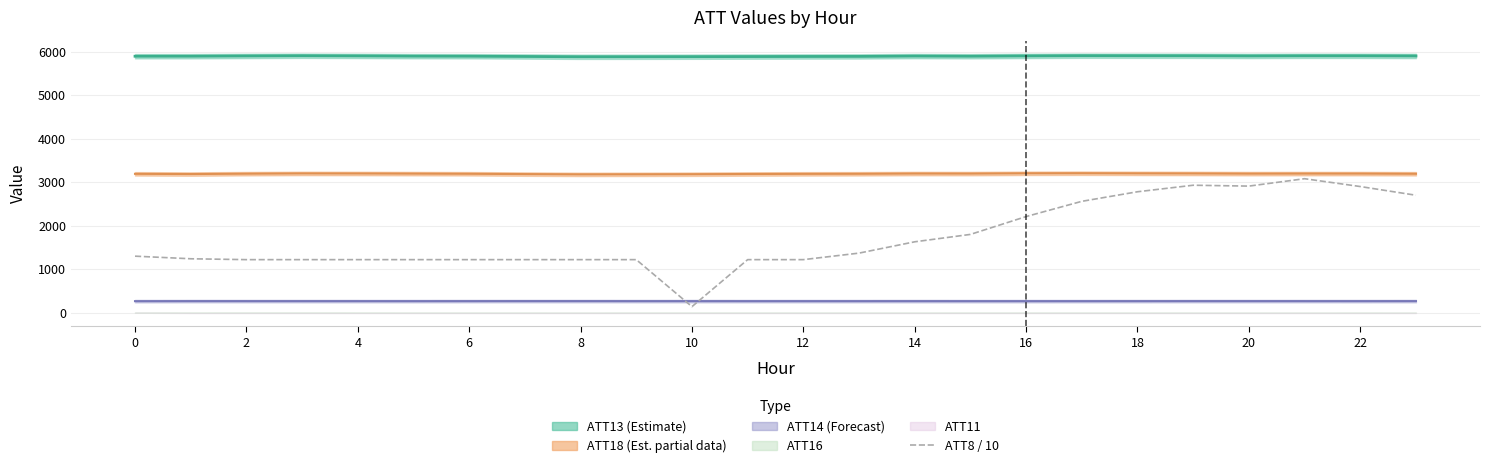

What is the average value?

1740